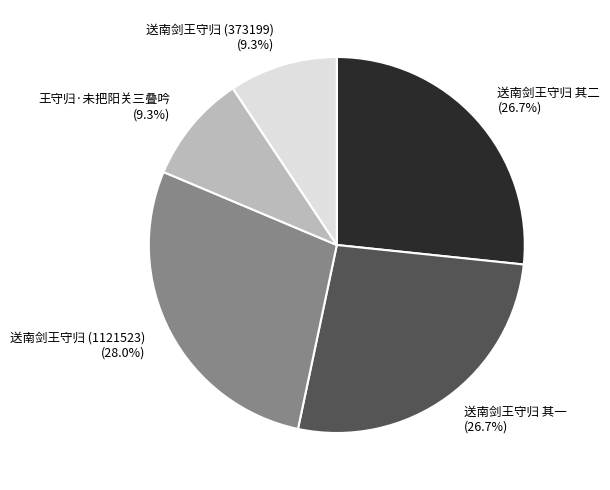

What is the largest slice in the pie chart?

送南剑王守归 (1121523) (28.0%)